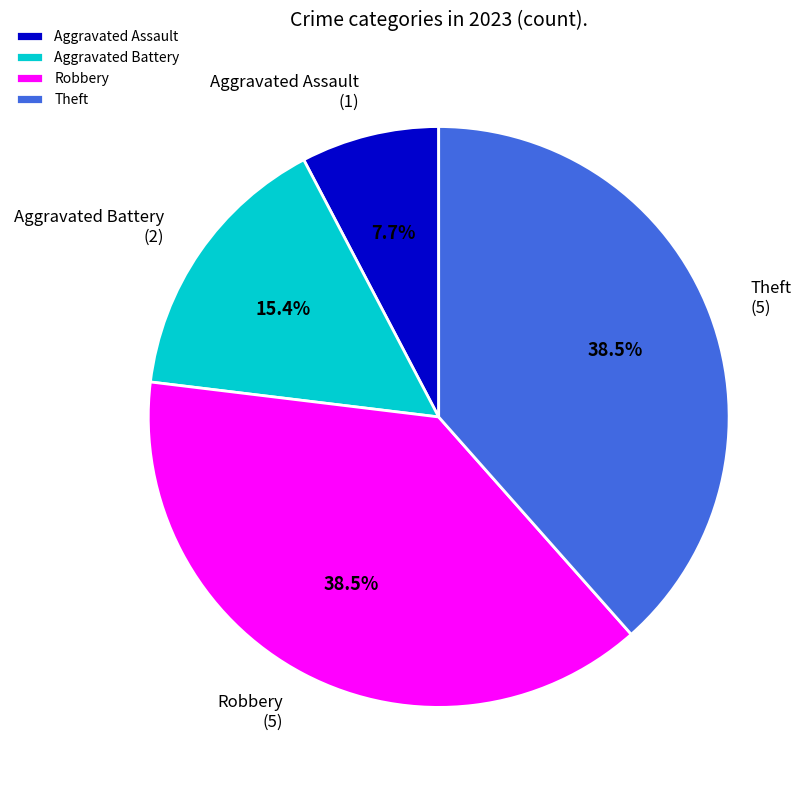

To the nearest percent, what percentage of the pie is Aggravated Battery?

15%